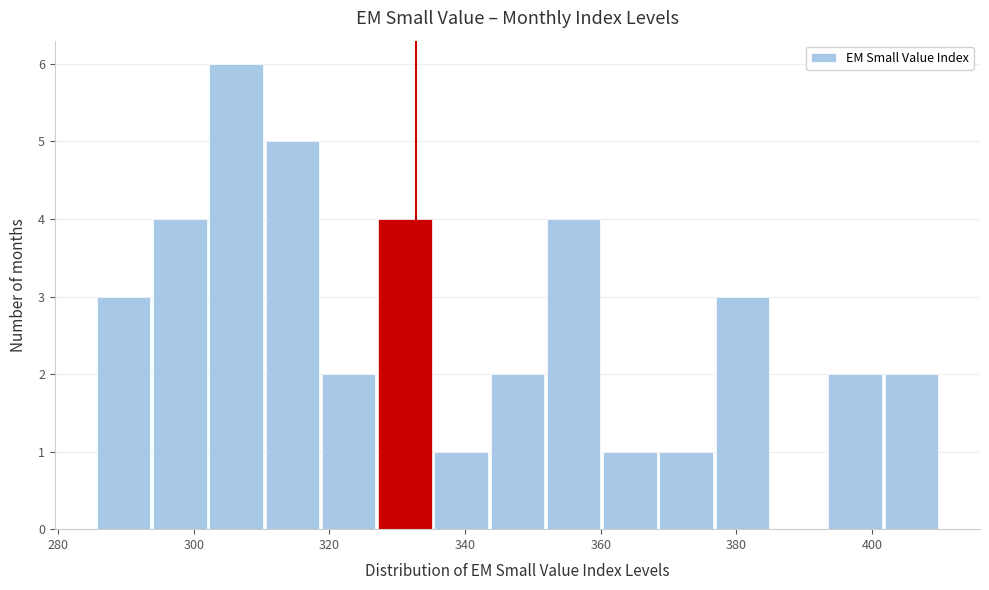

How tall is the bar that spans 294 to 302 on the x-axis? Neither the bar edges nor the heights are printed on the chart, so give them approximately, as read against the axes.

4